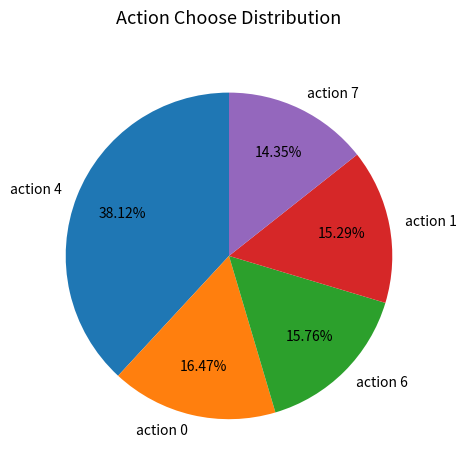

Combined, do action 4 and action 1 account for over 50%?

Yes